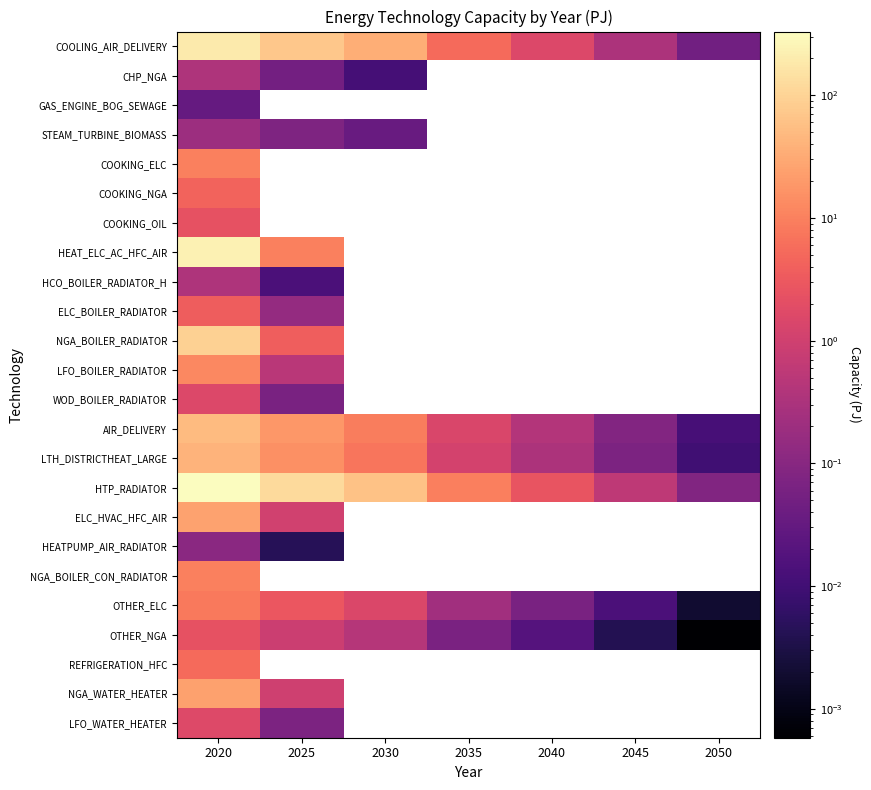

Which label corresponds to the smallest value in the chart?

2050